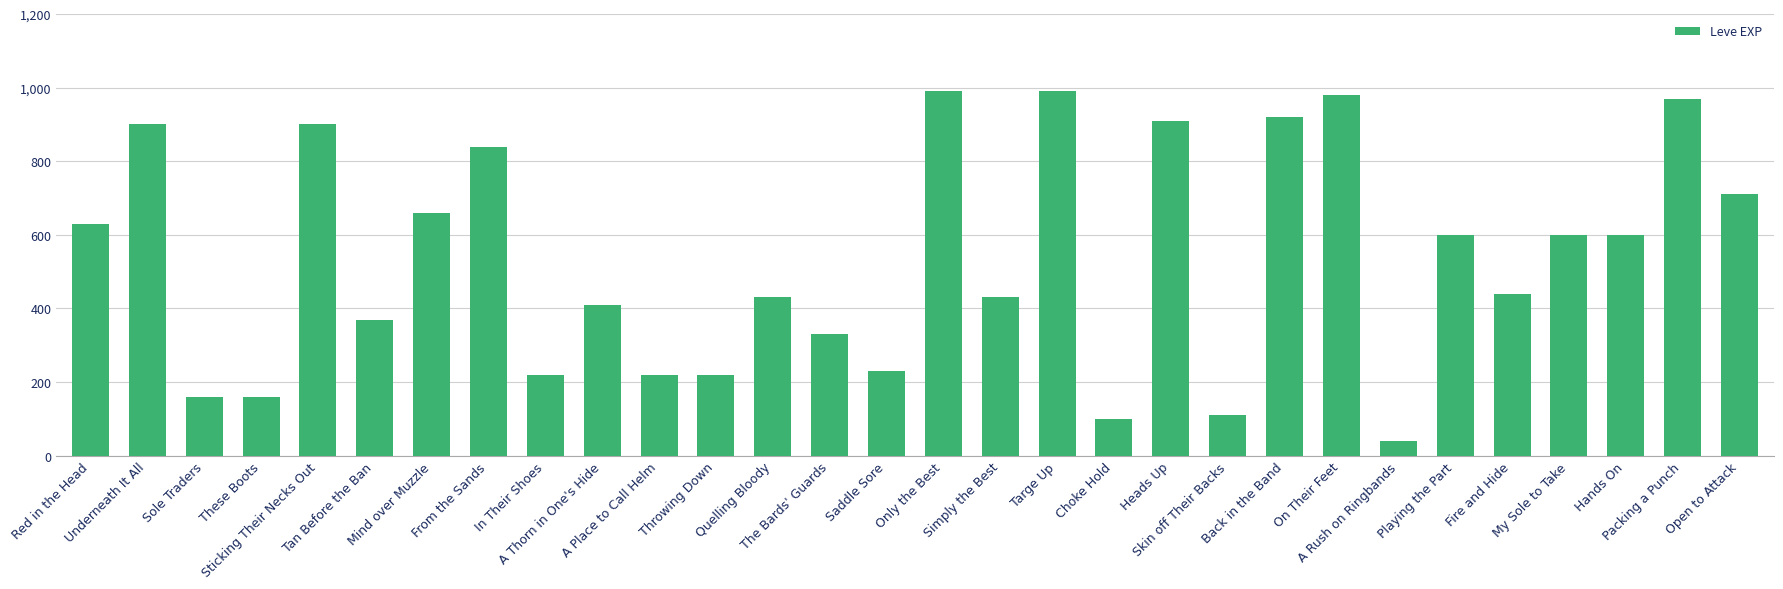

Is it true that the value at Simply the Best is 430?

True